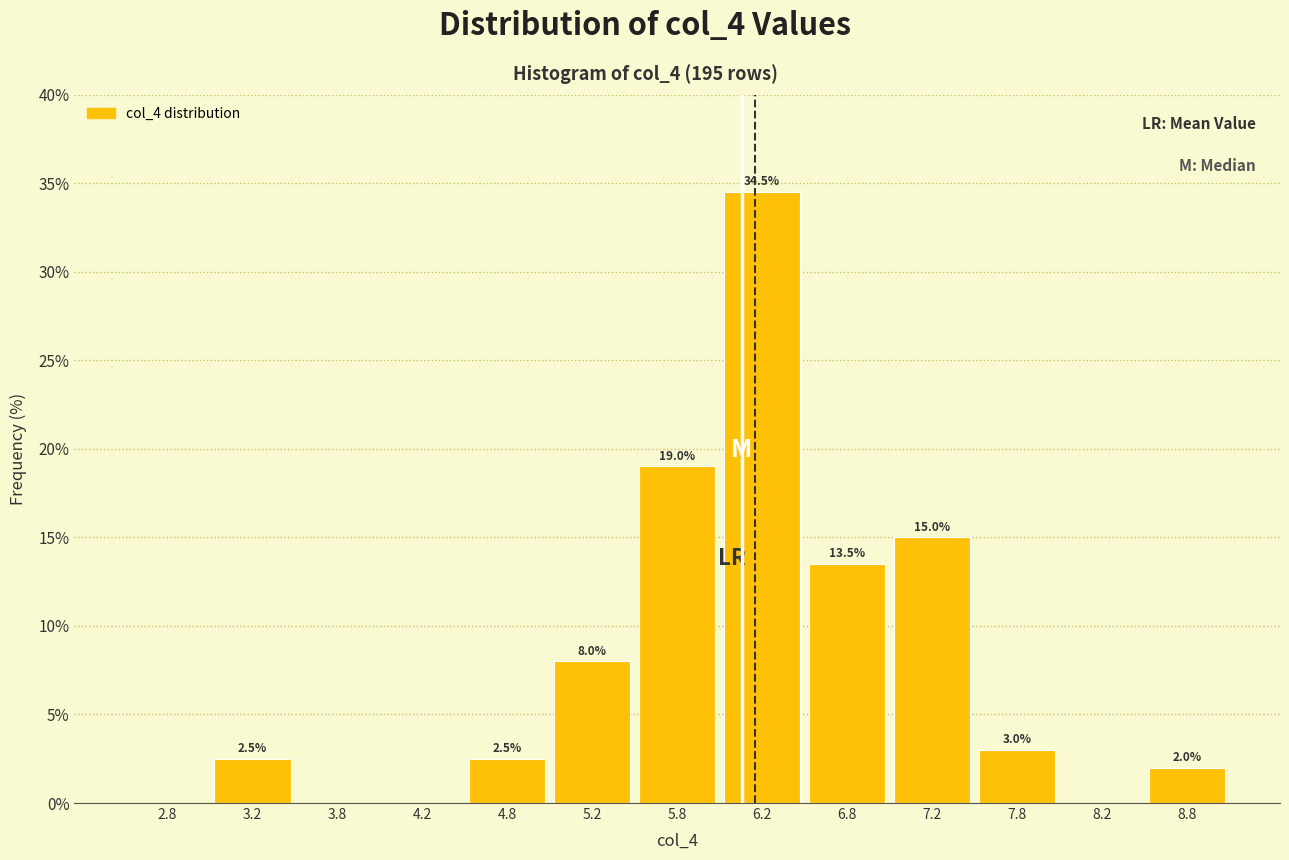

Over which range of the x-axis is the bar tallest?

6.0 to 6.5